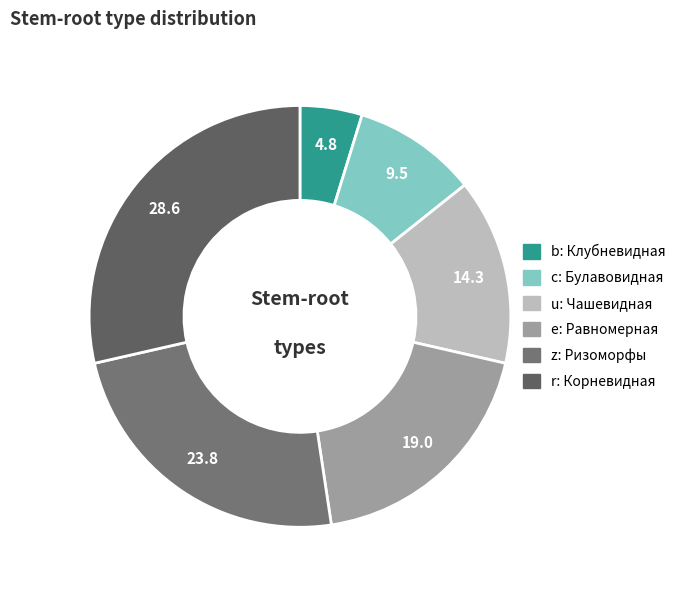

Which slice is the smallest?

b